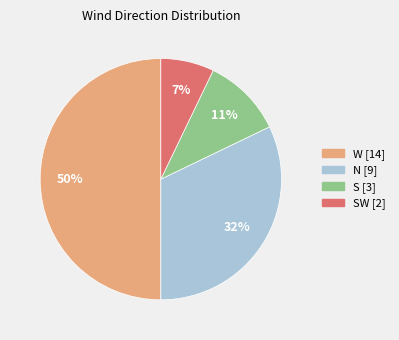

How many slices are in this pie chart?

4